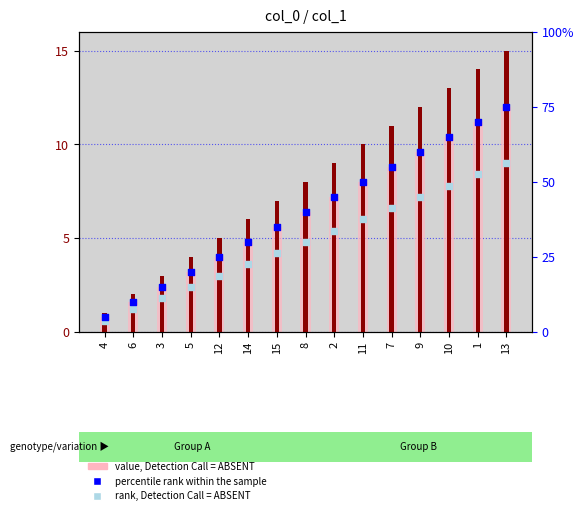

At how many categories does at least one series exceed 33?

9